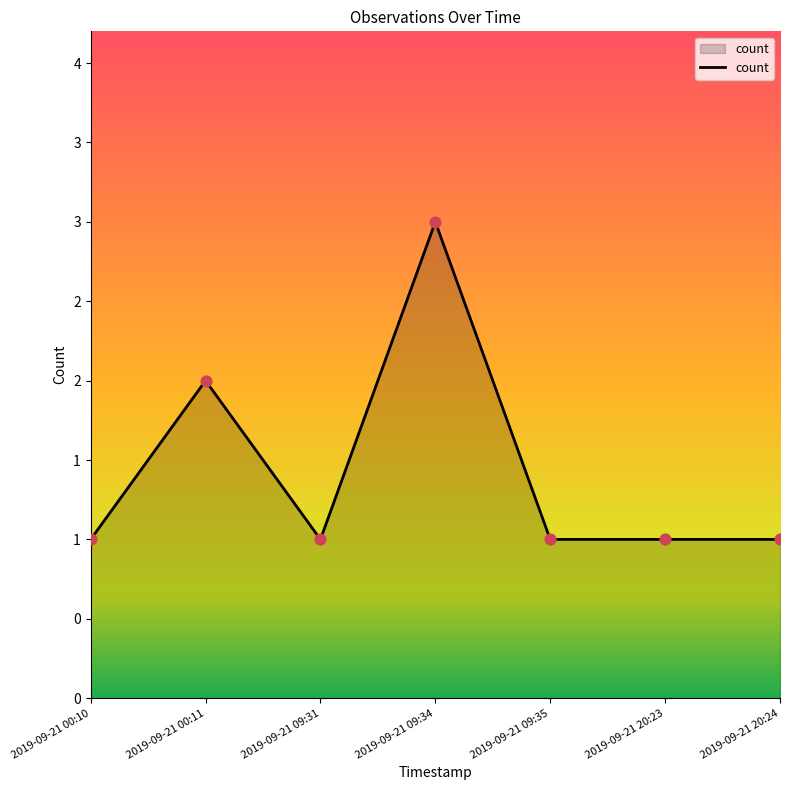

What is the ratio of the value at 2019-09-21 00:11 to the value at 2019-09-21 09:34?

0.7